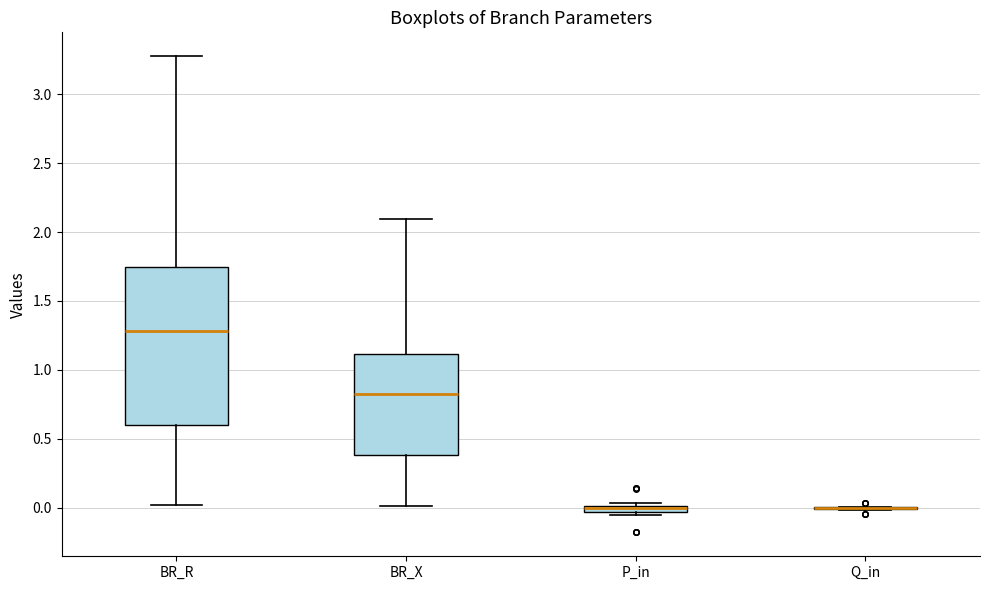

Comparing the boxes themselves (not the whiskers), which one is the tallest?

BR_R